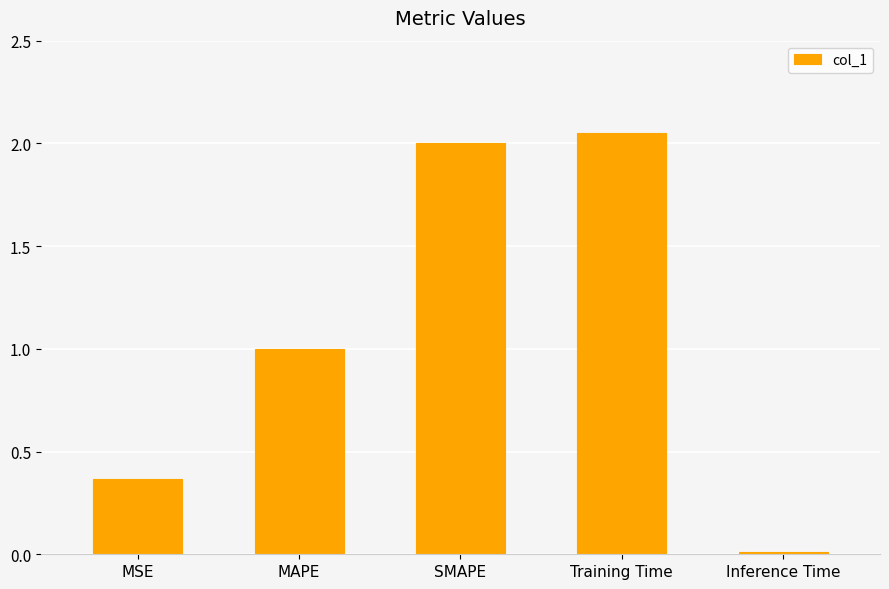

List the labels in order of value, largest first.

Training Time, SMAPE, MAPE, MSE, Inference Time